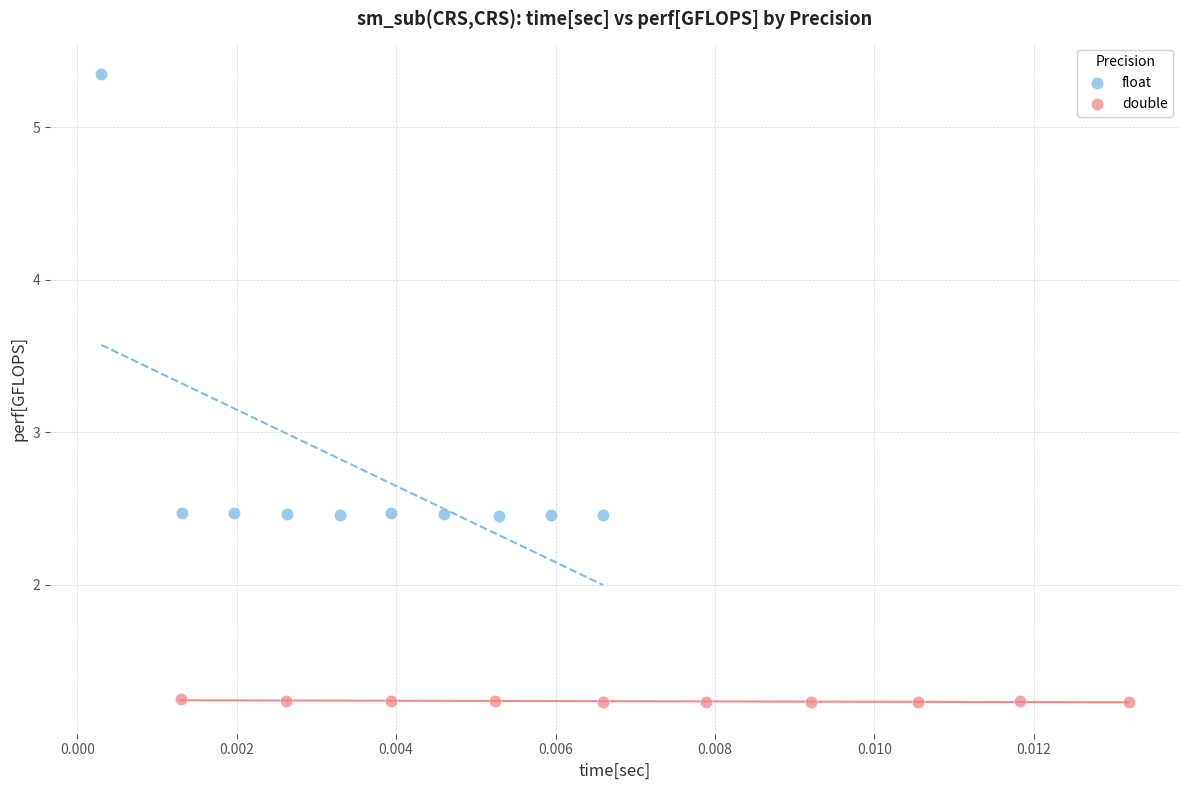

Which series reaches the minimum Y coordinate?

double